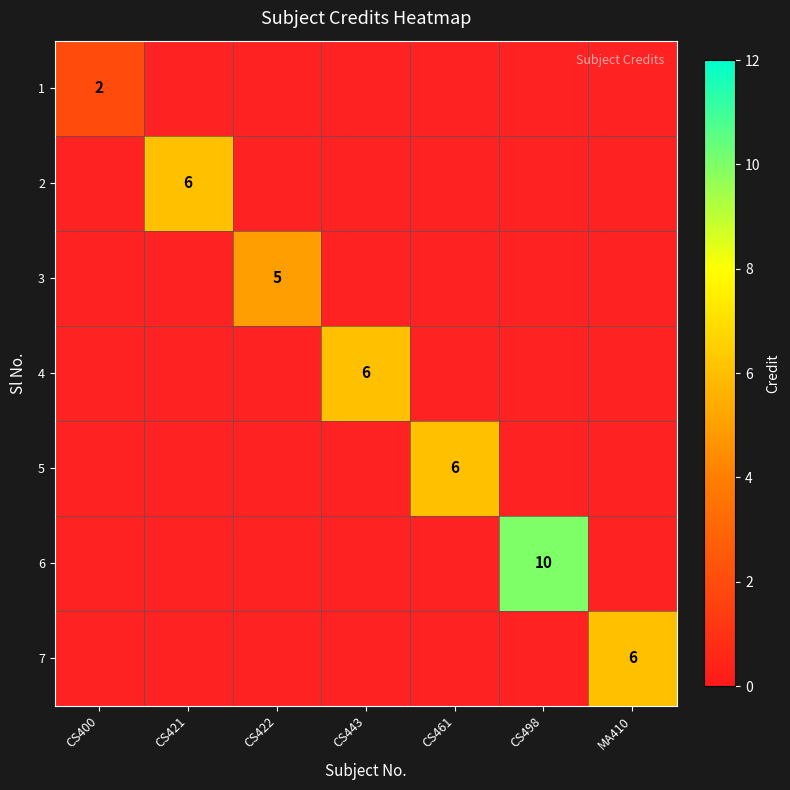

True or false: 6 has a value of 10 at CS498.

True